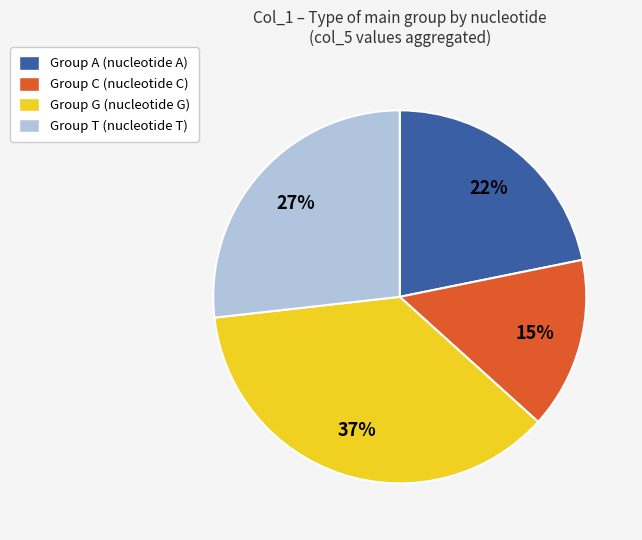

Which has a higher value, Group T (nucleotide T) or Group C (nucleotide C)?

Group T (nucleotide T)